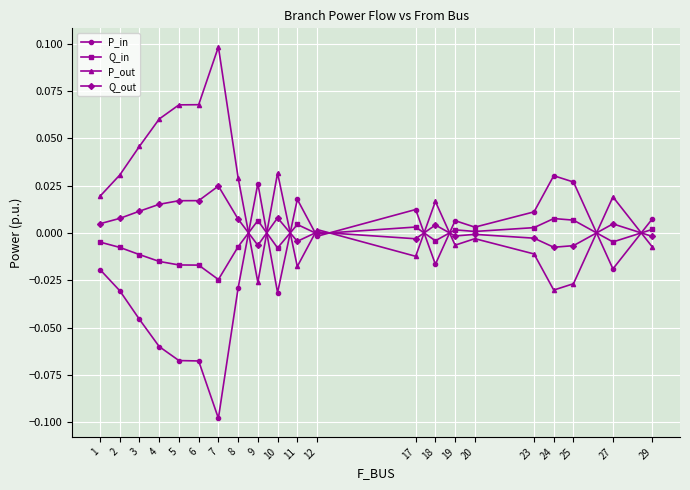

At how many categories does at least one series exceed 0?

21